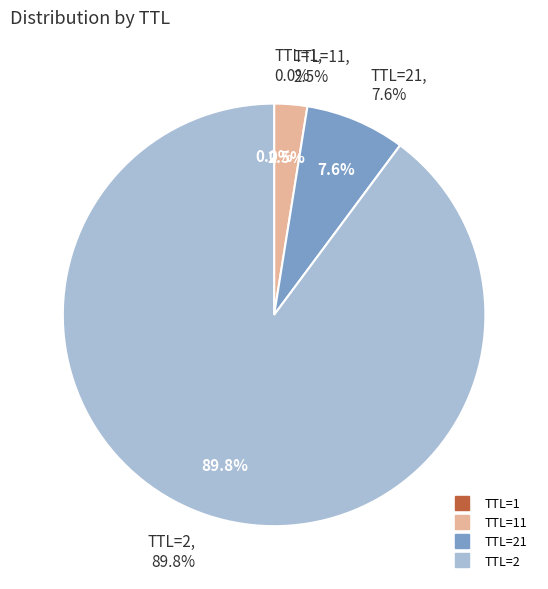

Is the sum of TTL=1 and TTL=21 greater than half?

No